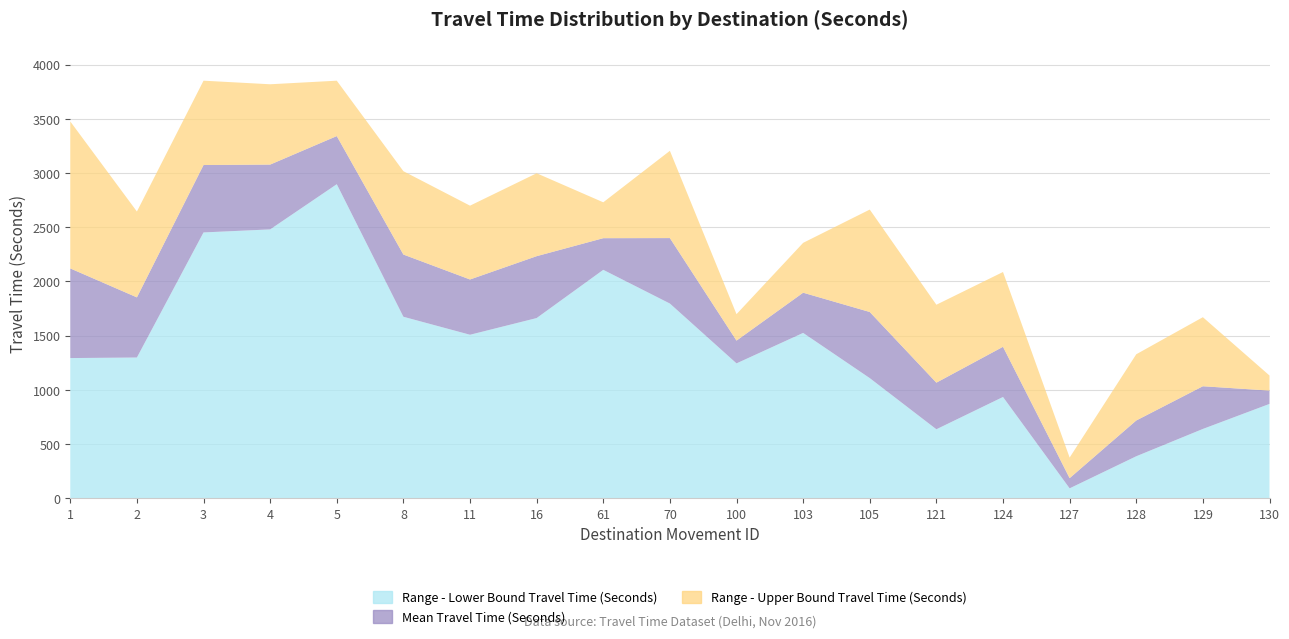

Reading left to right, extract all data points from this chart.

Mean Travel Time (Seconds): 2119	1852	3073	3077	3340	2247	2017	2232	2398	2399	1453	1895	1717	1065	1396	184	716	1032	992
Range - Lower Bound Travel Time (Seconds): 1292	1297	2451	2479	2896	1673	1507	1661	2106	1795	1243	1524	1107	635	933	90	386	638	869
Range - Upper Bound Travel Time (Seconds): 3475	2644	3851	3818	3851	3016	2698	2997	2729	3204	1697	2355	2662	1784	2086	374	1327	1669	1131